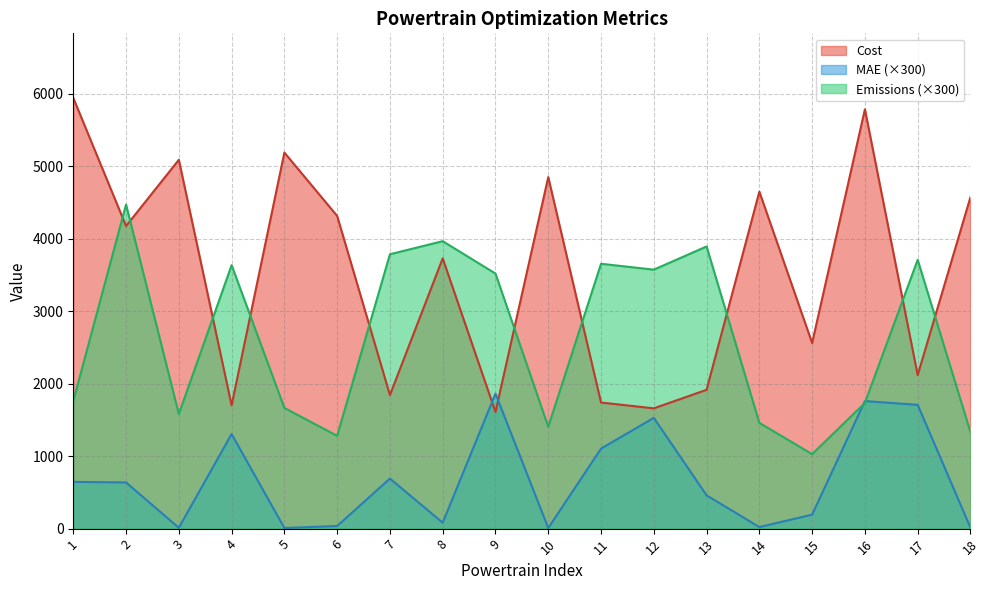

Reading left to right, extract all data points from this chart.

MAE: 1=645.4	2=637.5	3=11.8	4=1305.6	5=8.9	6=36.1	7=691.2	8=81.7	9=1863.6	10=8.0	11=1104.5	12=1529.2	13=459.5	14=21.8	15=193.3	16=1760.7	17=1708.3	18=13.0
Cost: 1=5944.8	2=4176.9	3=5091.0	4=1701.4	5=5190.8	6=4316.0	7=1843.7	8=3730.3	9=1609.9	10=4852.0	11=1740.5	12=1660.3	13=1916.2	14=4651.3	15=2562.4	16=5787.9	17=2119.3	18=4575.8
Emissions: 1=1760.7	2=4472.7	3=1581.1	4=3636.9	5=1666.0	6=1280.5	7=3787.2	8=3967.7	9=3520.4	10=1405.1	11=3655.9	12=3574.6	13=3894.8	14=1460.0	15=1027.9	16=1735.0	17=3710.5	18=1332.7